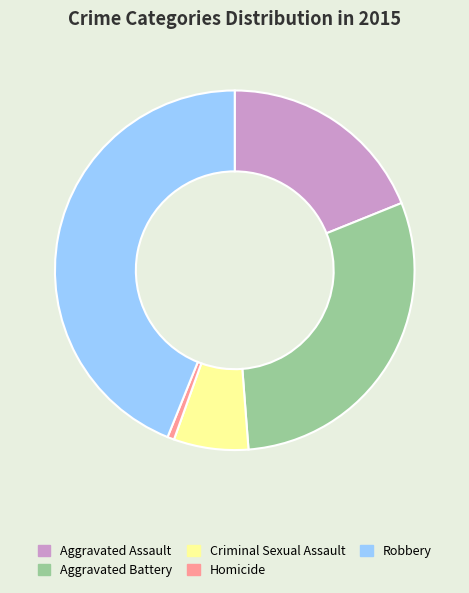

What is the ratio of the value at Aggravated Battery to the value at Homicide?

49.0